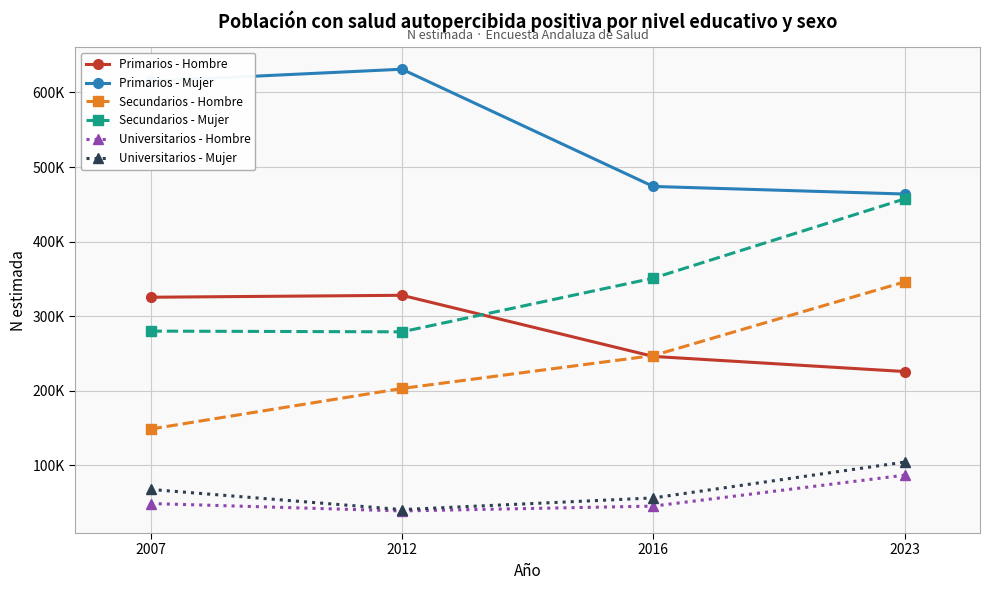

Which series has the widest spread of values?

Secundarios - Hombre